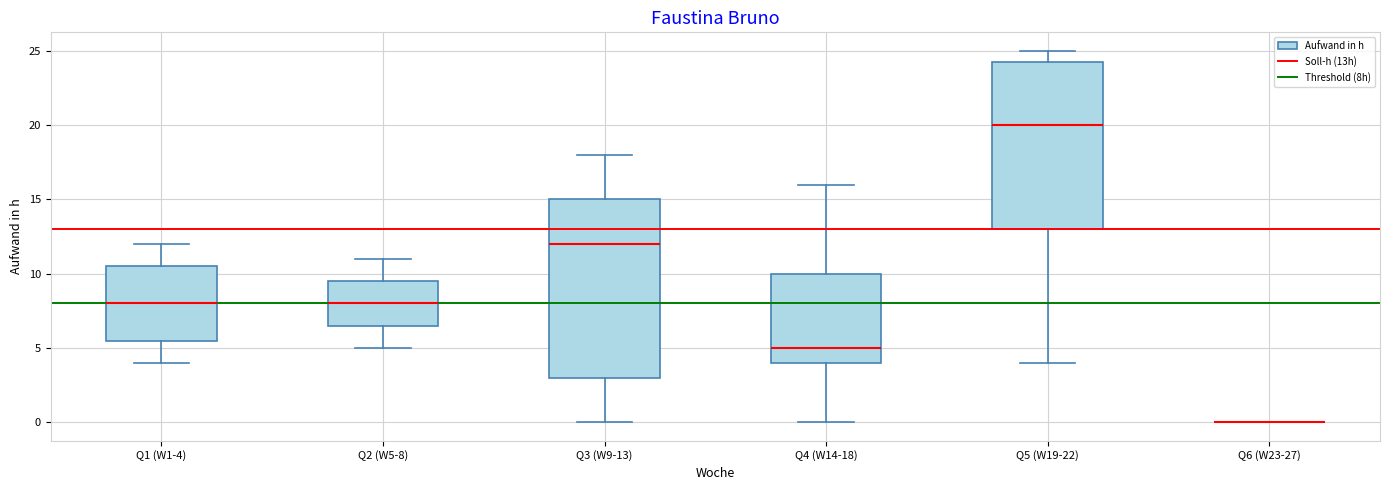

Comparing the boxes themselves (not the whiskers), which one is the tallest?

Q3 (W9-13)